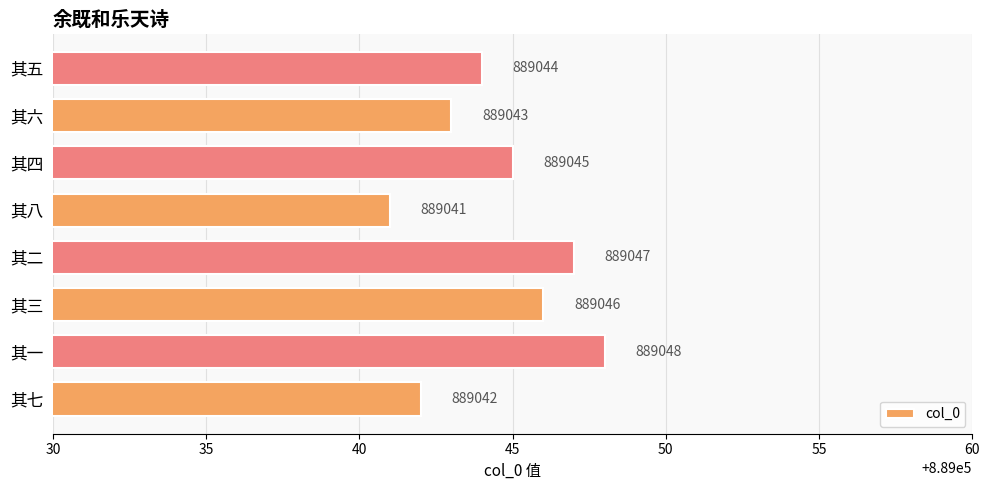

Which has a higher value, 其八 or 其三?

其三